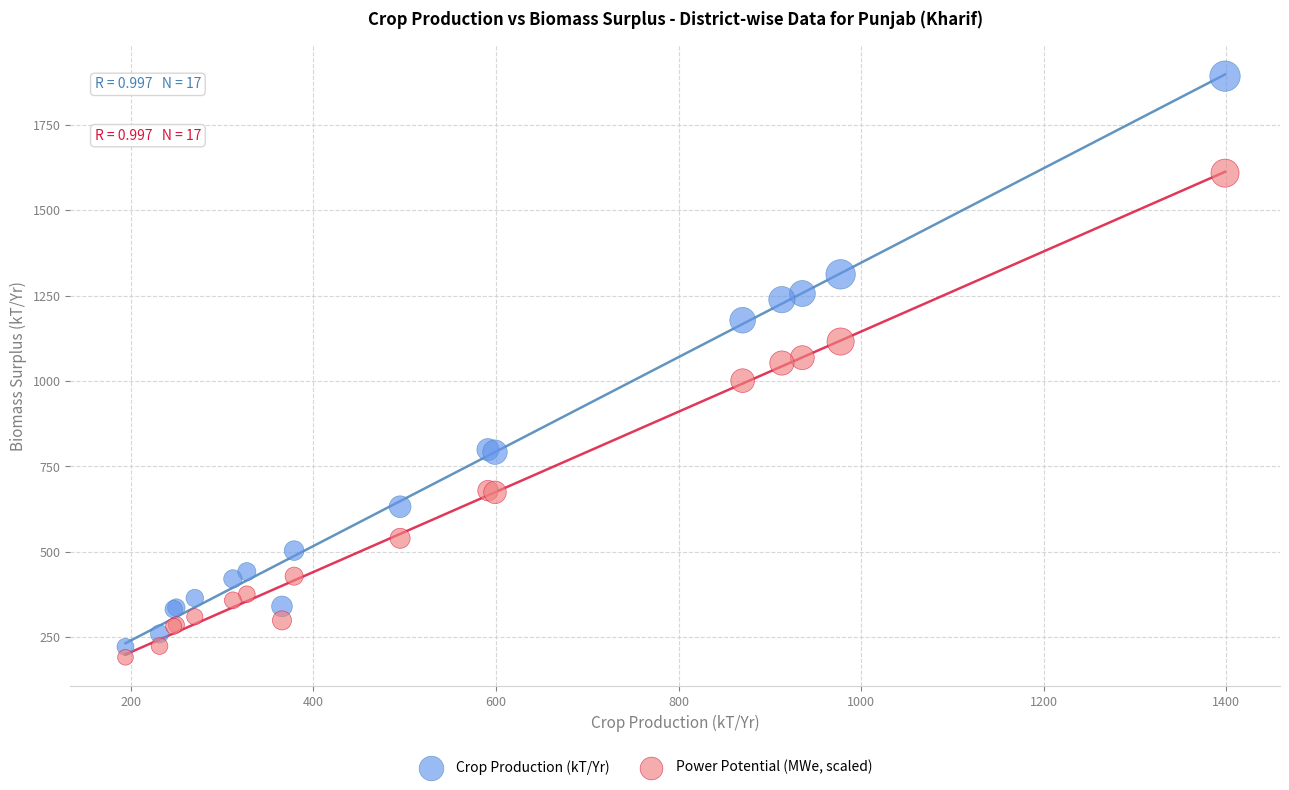

What is the X range (max minus min) for the scatter plot?

1204.2